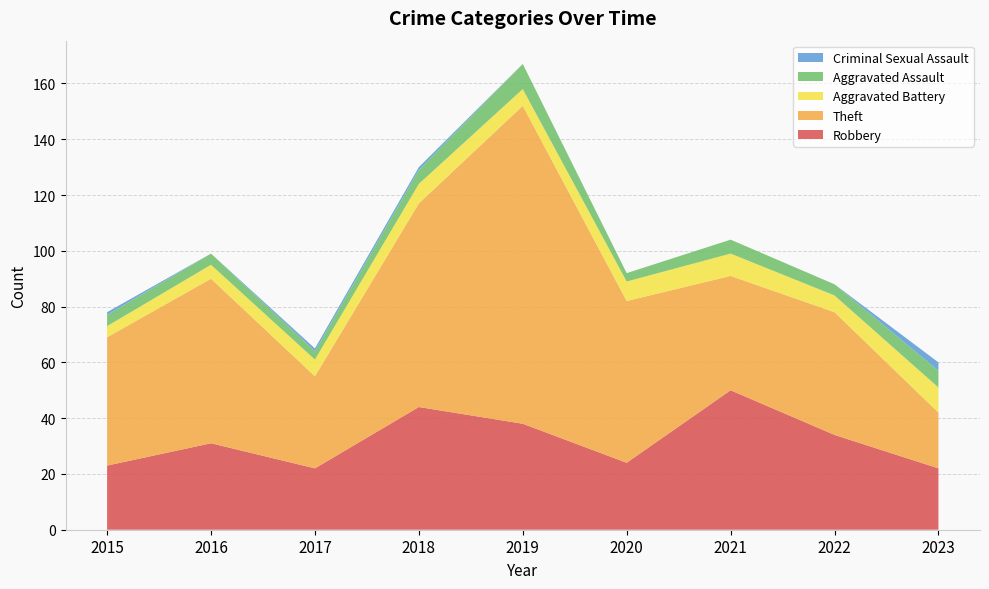

Reading left to right, list all the values displayed in this chart.

Robbery: 2015=23	2016=31	2017=22	2018=44	2019=38	2020=24	2021=50	2022=34	2023=22
Theft: 2015=46	2016=59	2017=33	2018=73	2019=114	2020=58	2021=41	2022=44	2023=20
Aggravated Battery: 2015=4	2016=5	2017=6	2018=7	2019=6	2020=7	2021=8	2022=6	2023=9
Aggravated Assault: 2015=4	2016=4	2017=3	2018=5	2019=9	2020=3	2021=5	2022=4	2023=6
Criminal Sexual Assault: 2015=1	2016=0	2017=1	2018=1	2019=0	2020=0	2021=0	2022=0	2023=3